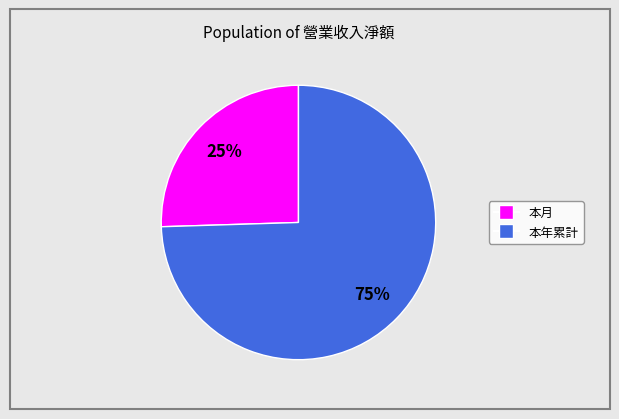

To the nearest percent, what portion does 本月 represent?

25%